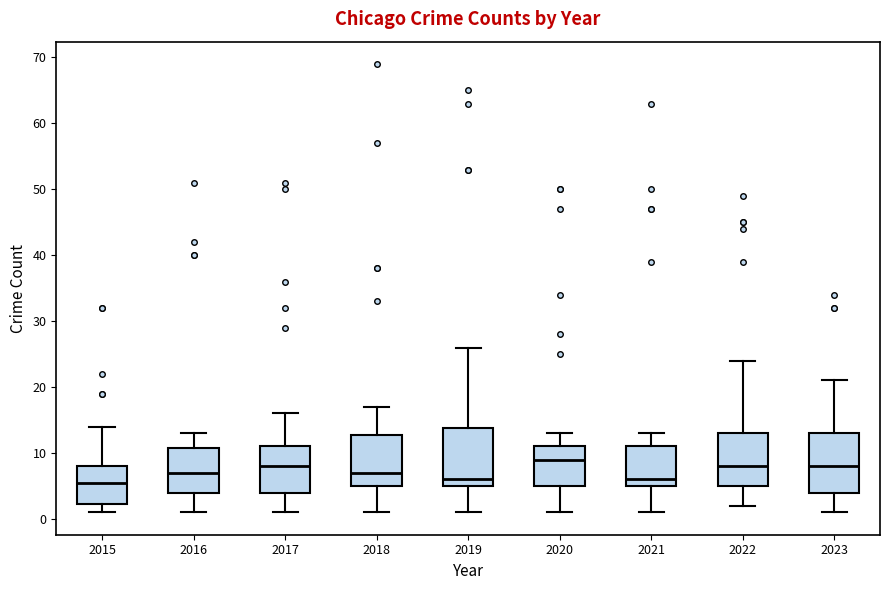

Which box has the highest median line?

2020